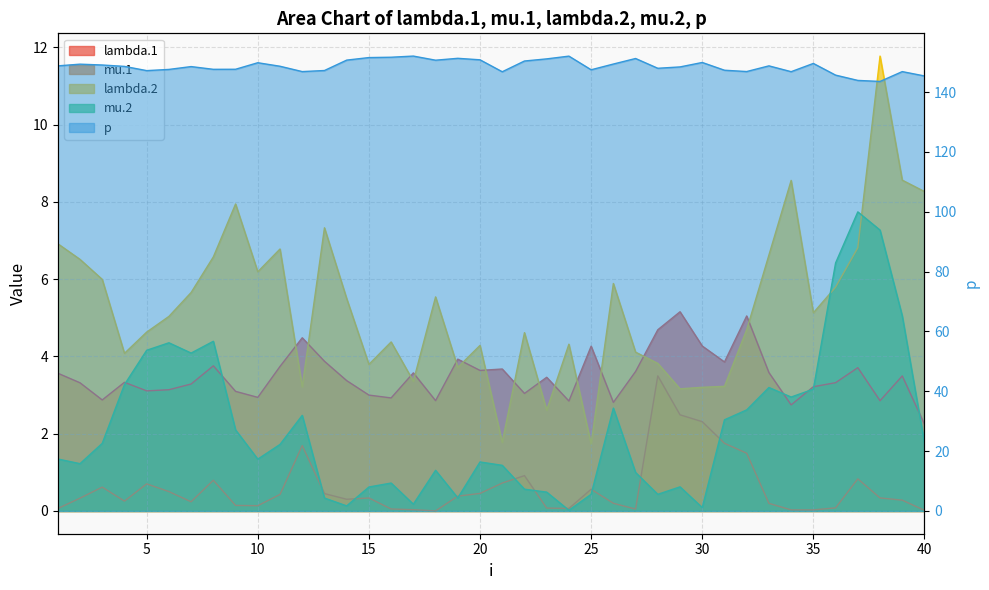

The mu.1 series shows 0.1 at 23. True or false?

False